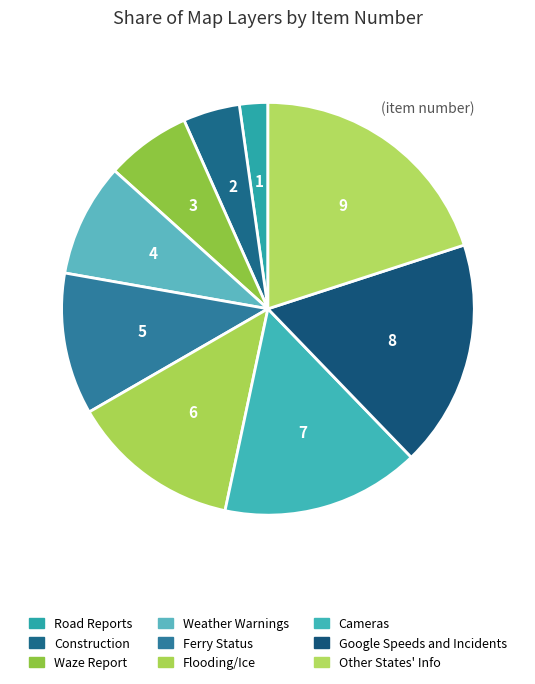

To the nearest percent, what is the average slice percentage?

11%